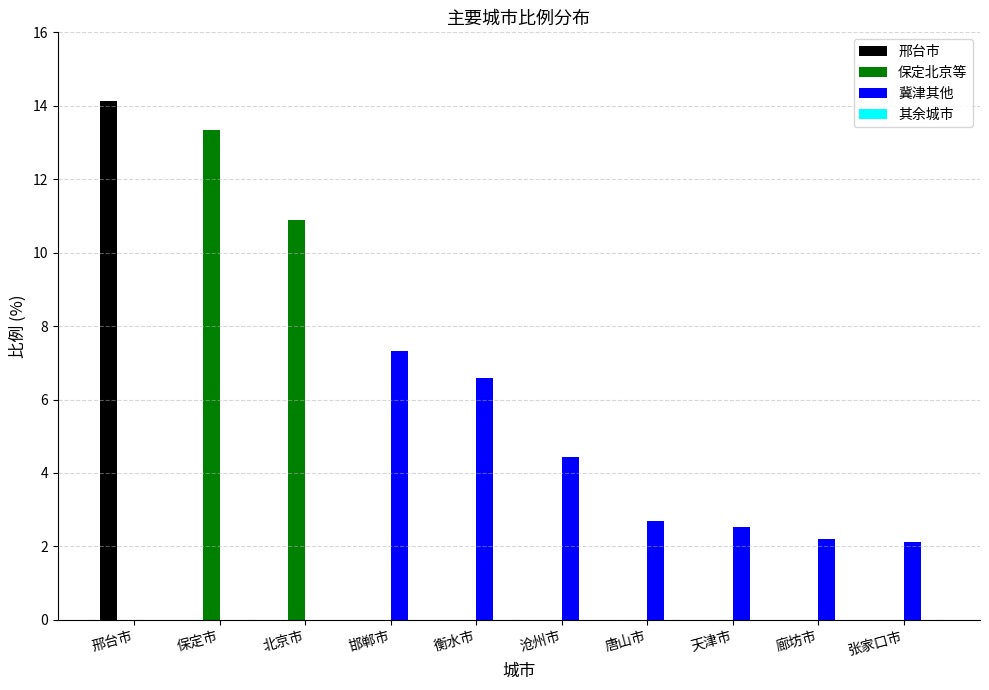

The value of 保定北京等 at 邢台市 is 5.1. True or false?

False